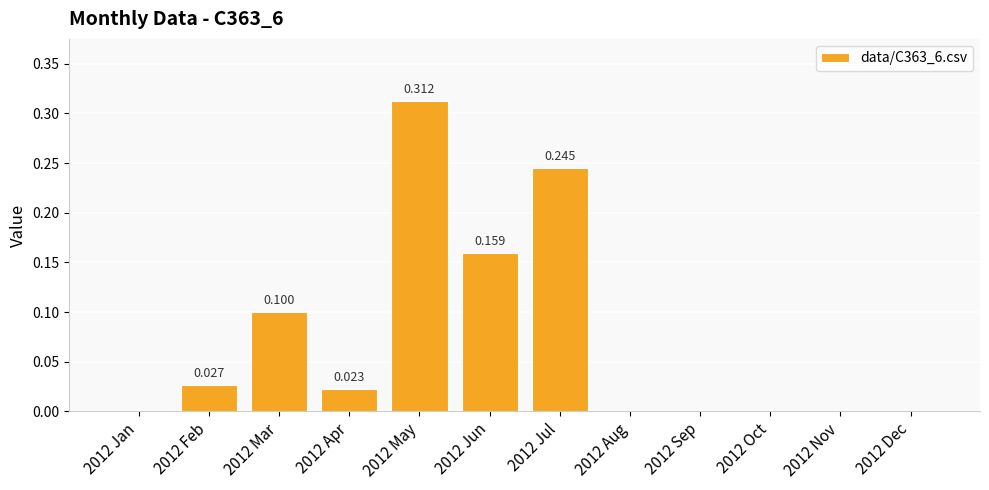

Are the bars horizontal?

No